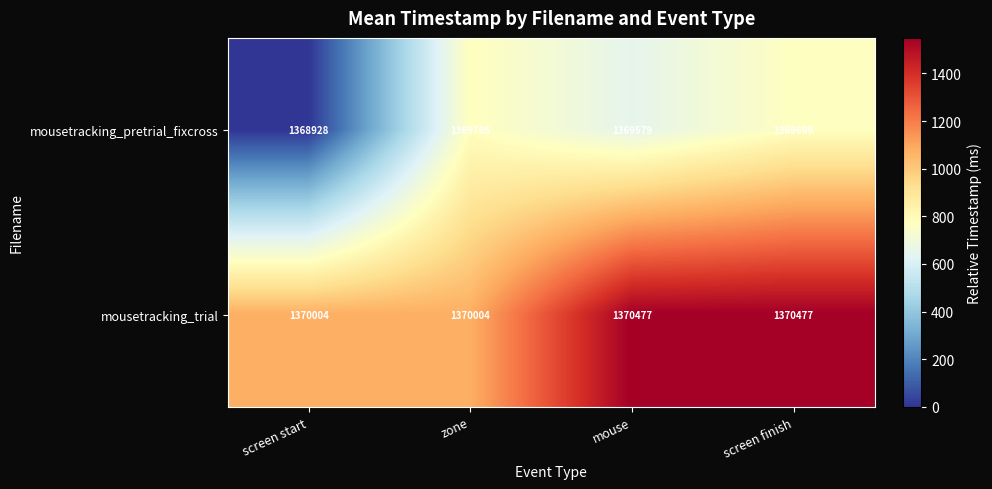

Reading left to right, list all the values displayed in this chart.

mousetracking_pretrial_fixcross: 1368928	1369705	1369579	1369699
mousetracking_trial: 1370004	1370004	1370477	1370477